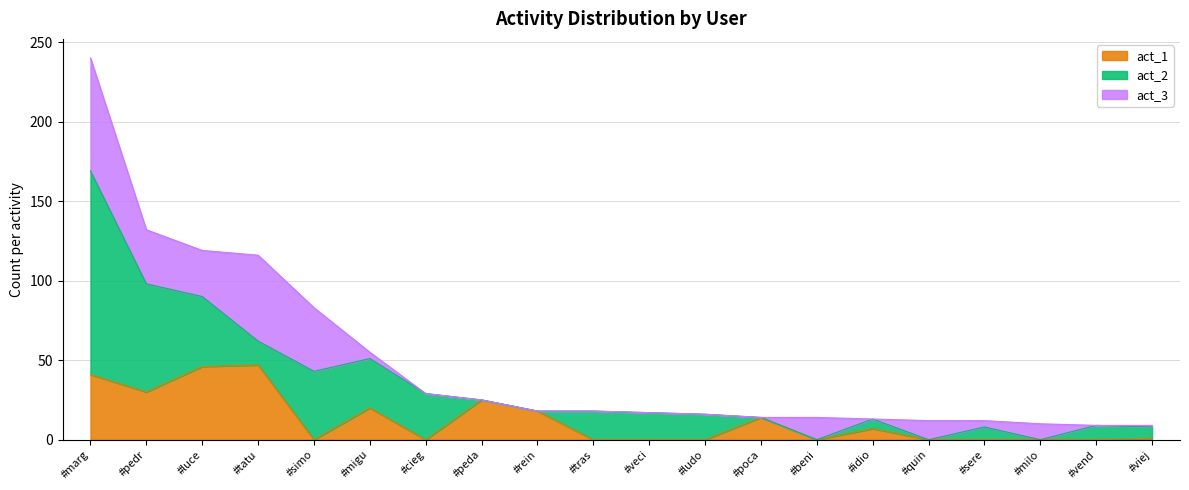

List the labels in order of act_3 value, smallest first.

#cieg, #peda, #rein, #tras, #veci, #ludo, #poca, #idio, #vend, #viej, #migu, #sere, #milo, #quin, #beni, #luce, #pedr, #simo, #tatu, #marg